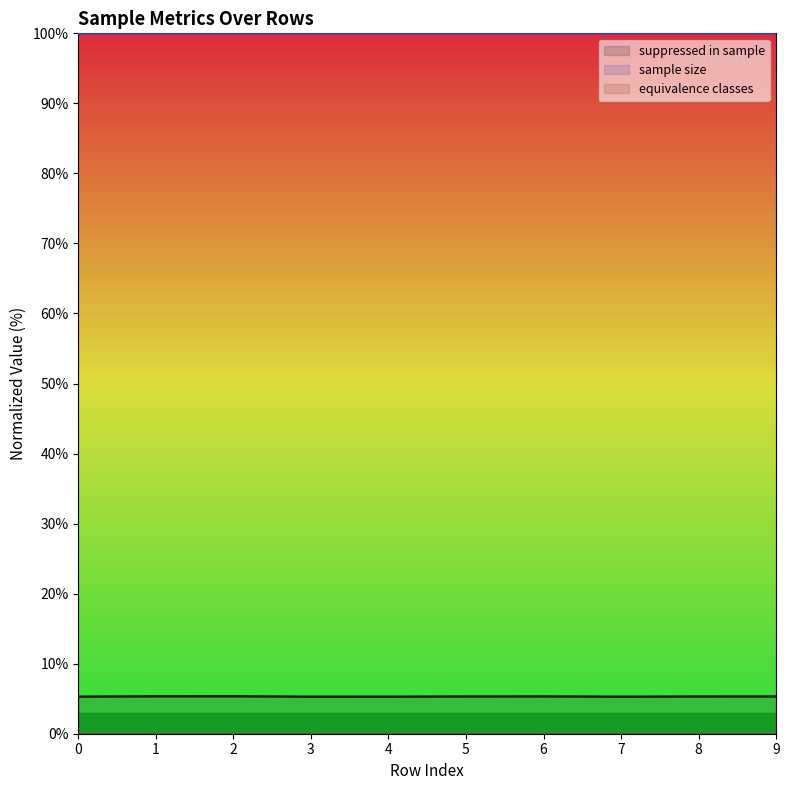

True or false: suppressed in sample (line) has a value of 8.6 at 6.

False